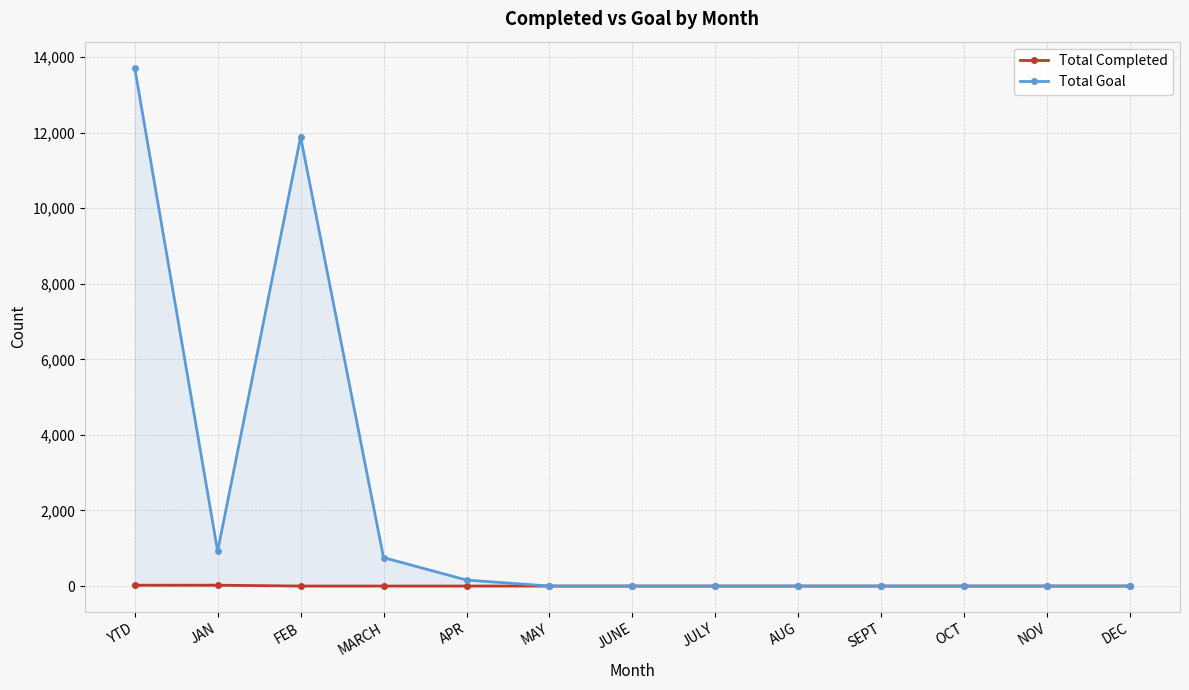

What is the label of the 1st point from the right?

DEC